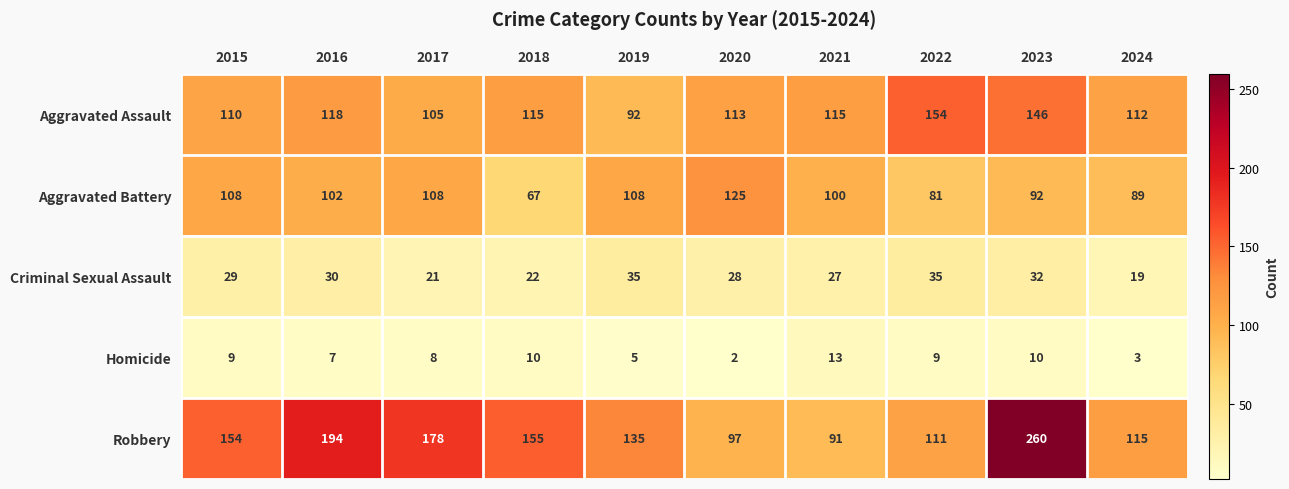

What is the sum of all Robbery values?

1490